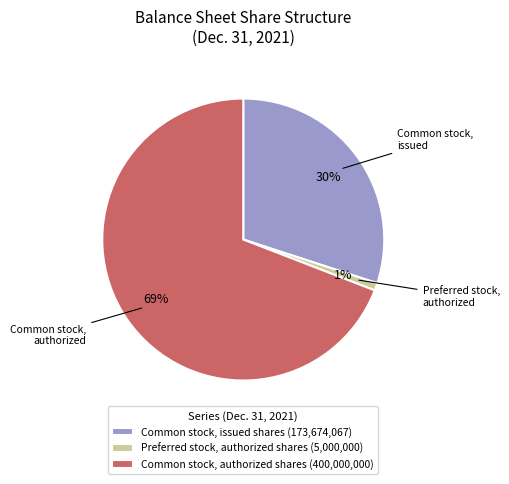

What is the majority slice?

Common stock, authorized shares (400,000,000)